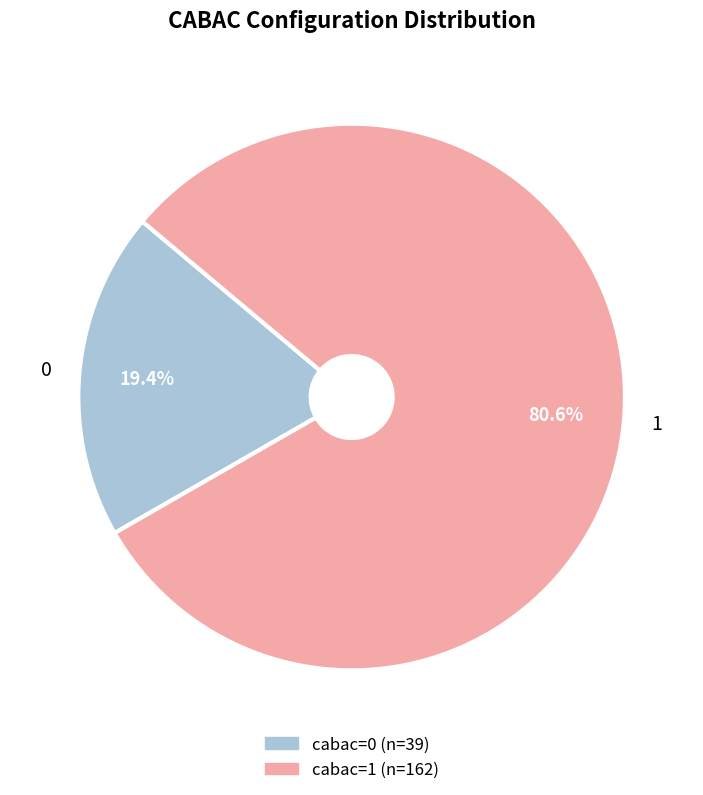

What percentage is the 1 slice, to the nearest percent?

81%